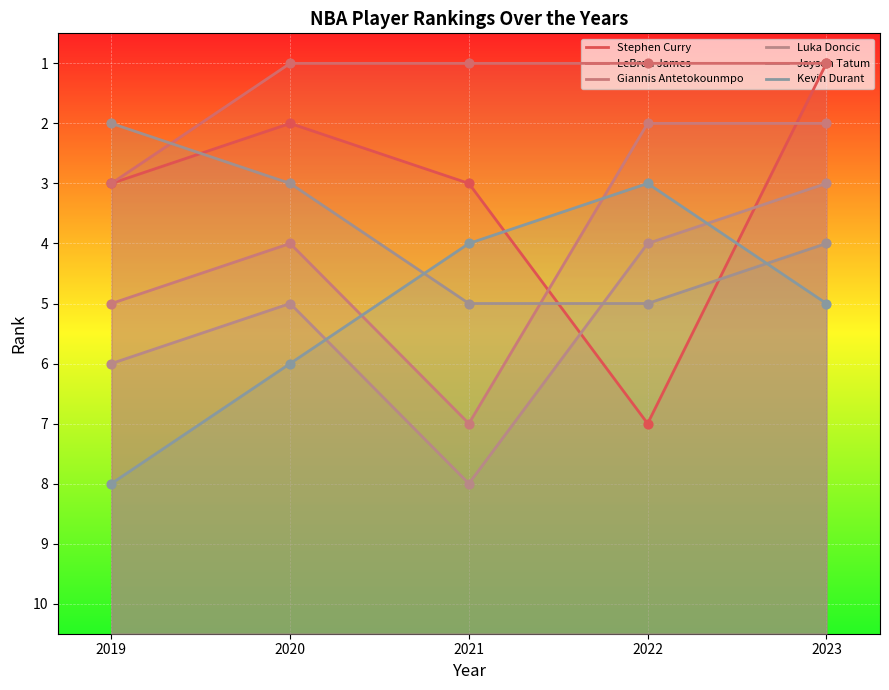

At how many categories does at least one series exceed 4?

5